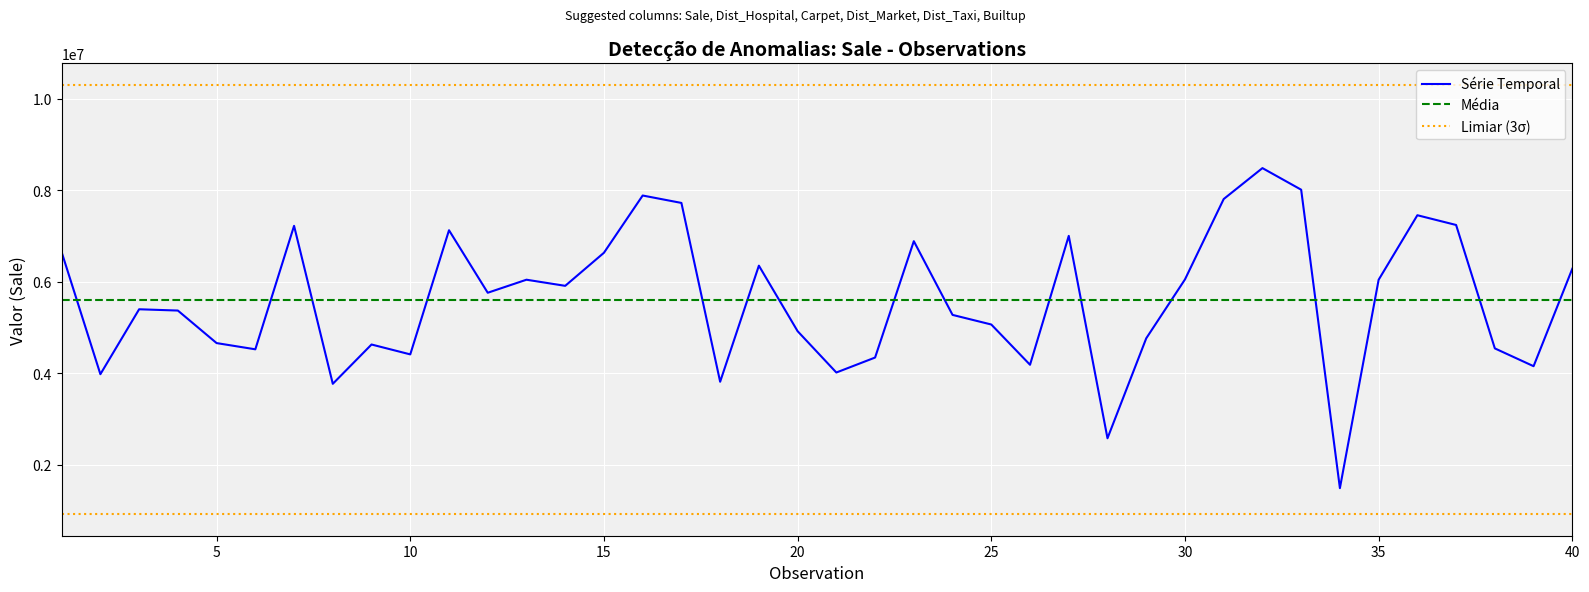

The value of Série Temporal at 20 is 2034974. True or false?

False